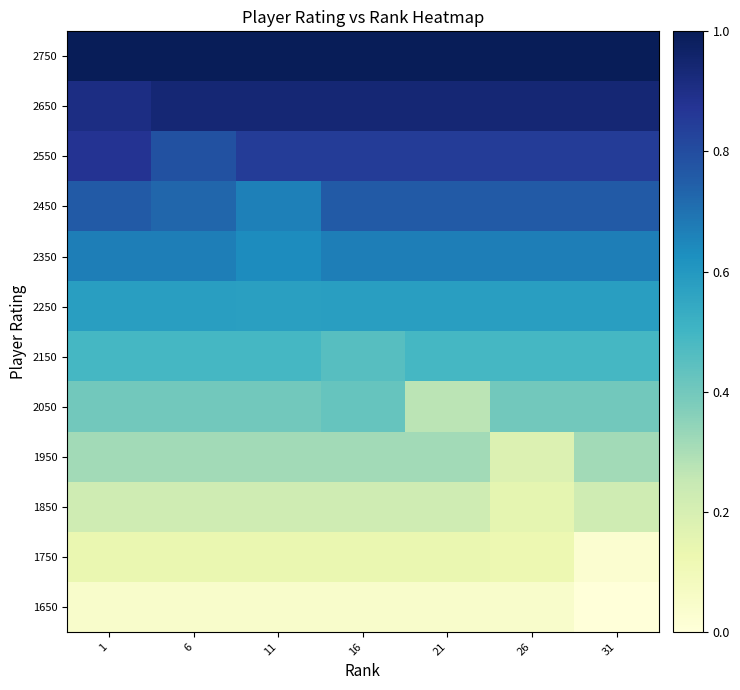

Reading left to right, extract all data points from this chart.

2750: 1=1.0	6=1.0	11=1.0	16=1.0	21=1.0	26=1.0	31=1.0
2650: 1=0.9	6=0.9	11=0.9	16=0.9	21=0.9	26=0.9	31=0.9
2550: 1=0.9	6=0.8	11=0.8	16=0.8	21=0.8	26=0.8	31=0.8
2450: 1=0.8	6=0.7	11=0.7	16=0.8	21=0.8	26=0.8	31=0.8
2350: 1=0.7	6=0.7	11=0.6	16=0.7	21=0.7	26=0.7	31=0.7
2250: 1=0.6	6=0.6	11=0.6	16=0.6	21=0.6	26=0.6	31=0.6
2150: 1=0.5	6=0.5	11=0.5	16=0.5	21=0.5	26=0.5	31=0.5
2050: 1=0.4	6=0.4	11=0.4	16=0.4	21=0.3	26=0.4	31=0.4
1950: 1=0.3	6=0.3	11=0.3	16=0.3	21=0.3	26=0.2	31=0.3
1850: 1=0.2	6=0.2	11=0.2	16=0.2	21=0.2	26=0.2	31=0.2
1750: 1=0.1	6=0.1	11=0.1	16=0.1	21=0.1	26=0.1	31=0.0
1650: 1=0.0	6=0.0	11=0.0	16=0.0	21=0.0	26=0.0	31=0.0